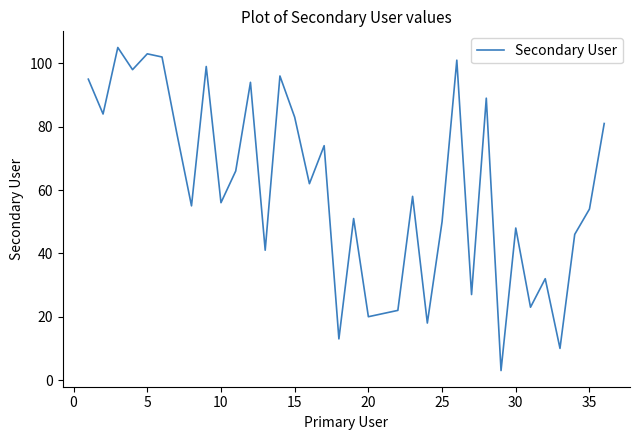

What is the difference between the second highest and minimum values?

100